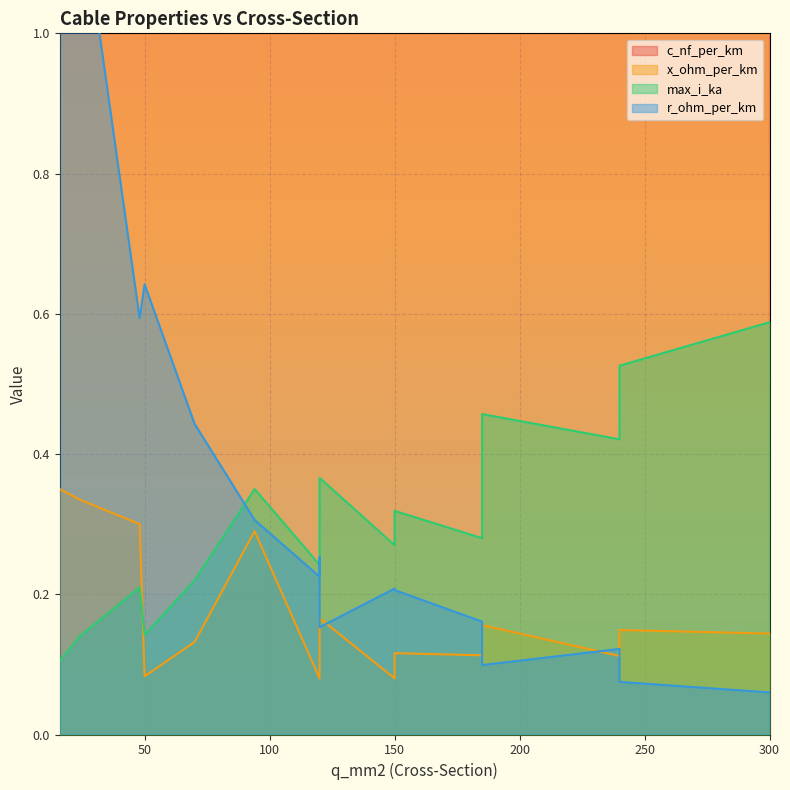

What is the value of the c_nf_per_km point at the 9th from the left?

264.0